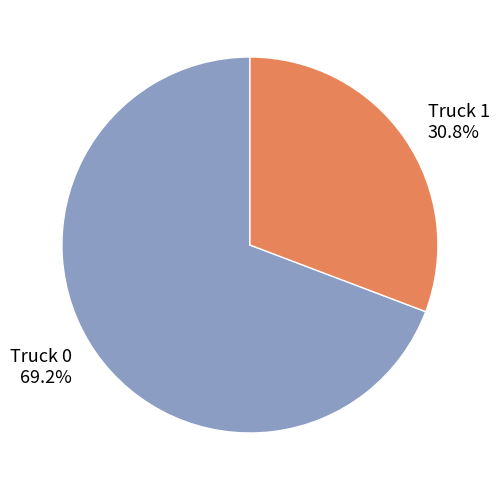

To the nearest percent, what is the difference between the Truck 0 and Truck 1 slice percentages?

38%